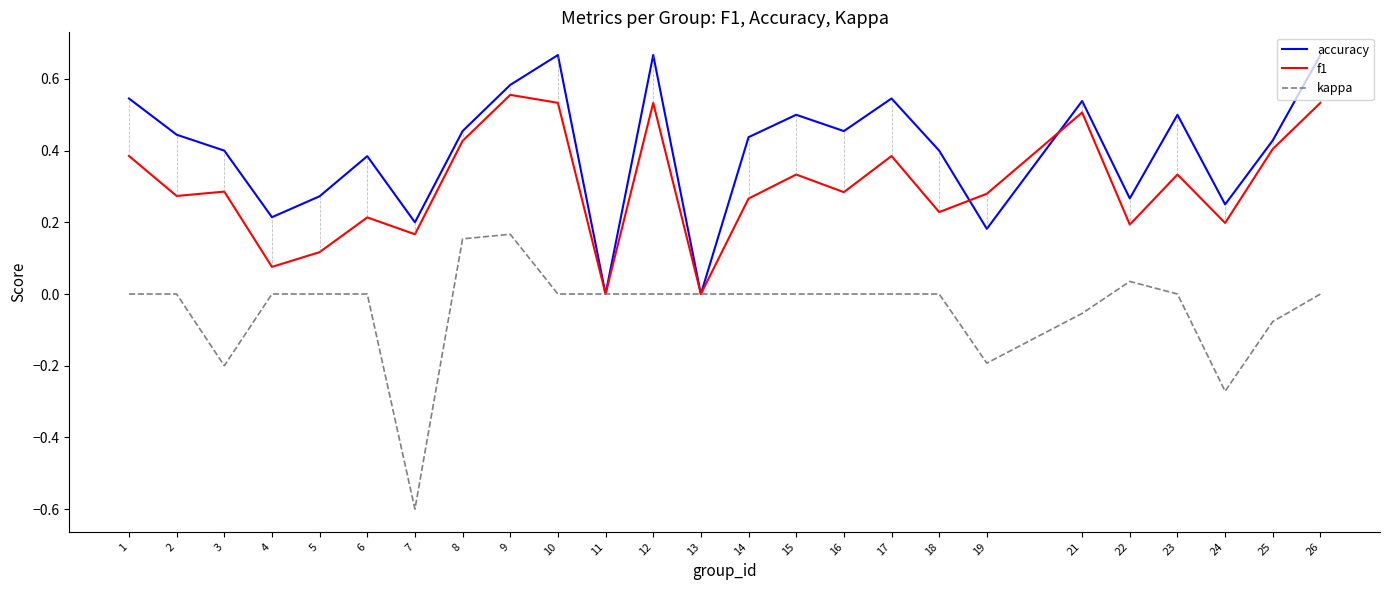

The value of kappa at 9 is 0.2. True or false?

True